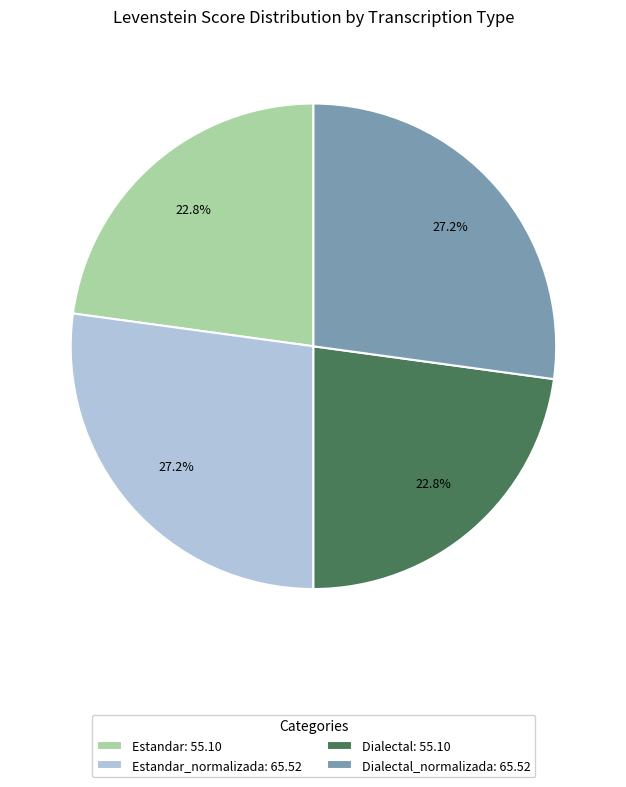

Is Estandar_normalizada: 65.52 the majority of the pie?

No